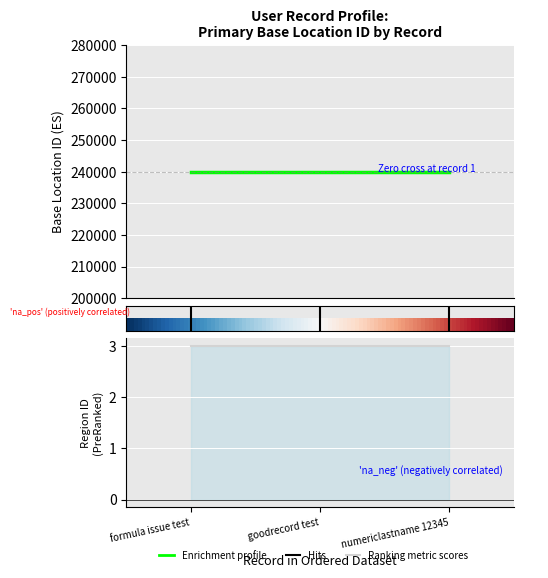

What is the approximate value of Primary Base Location ID at formula issue test?

239985